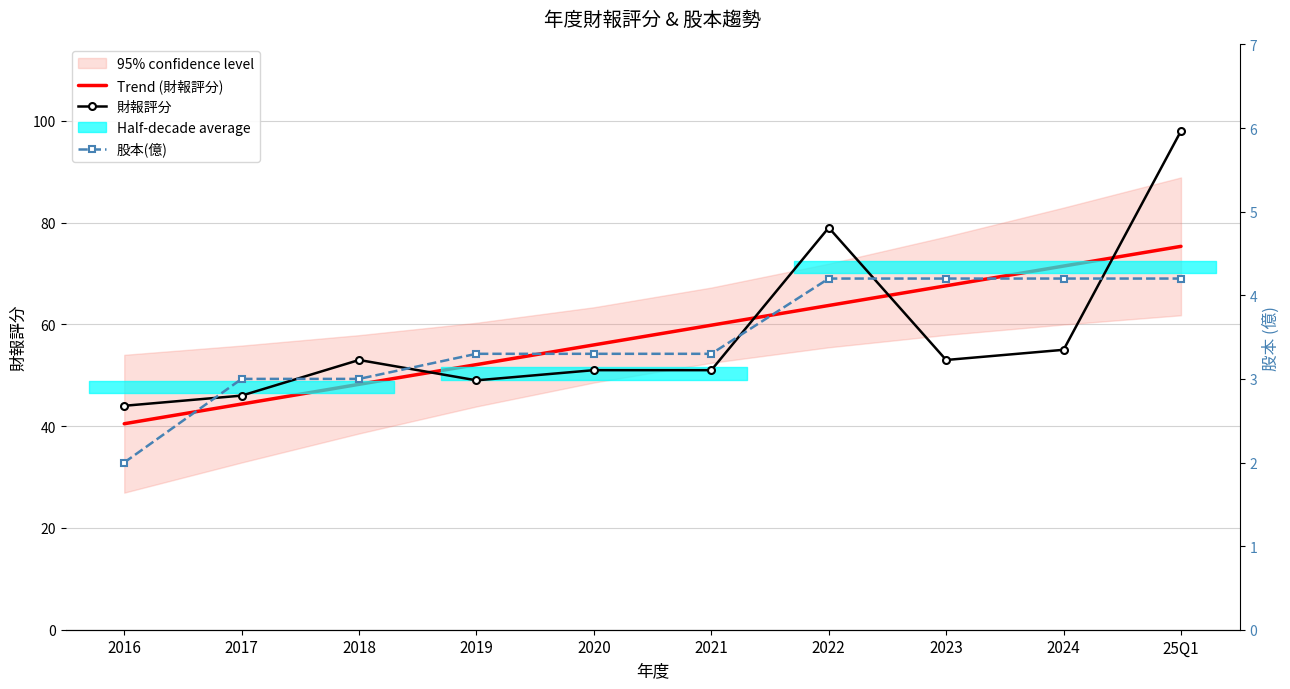

What is the value of the Trend (財報評分) point at the 4th from the left?

52.1